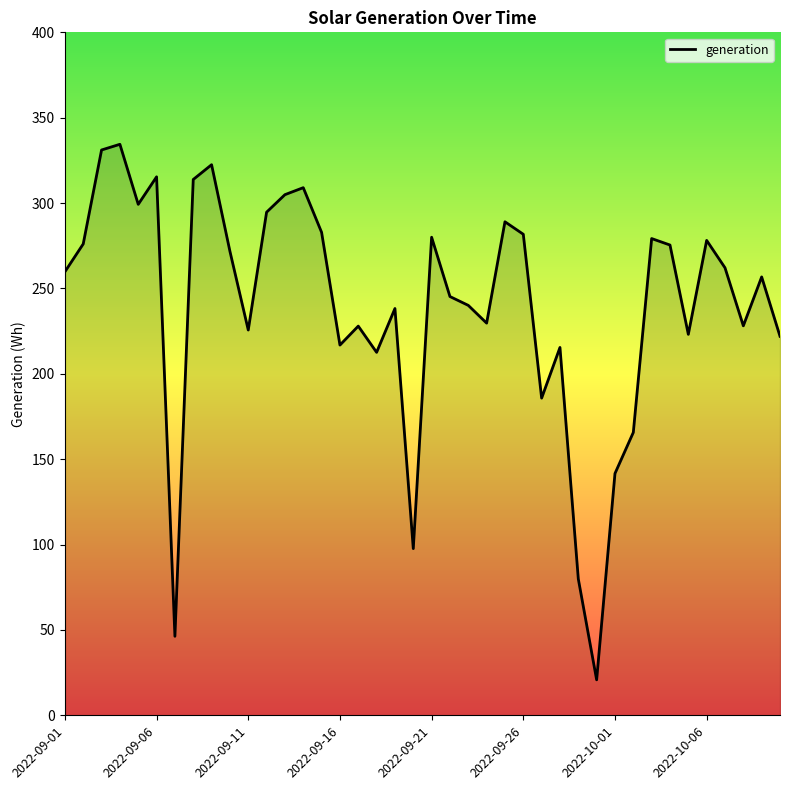

What is the difference between the maximum and minimum values?

313.7